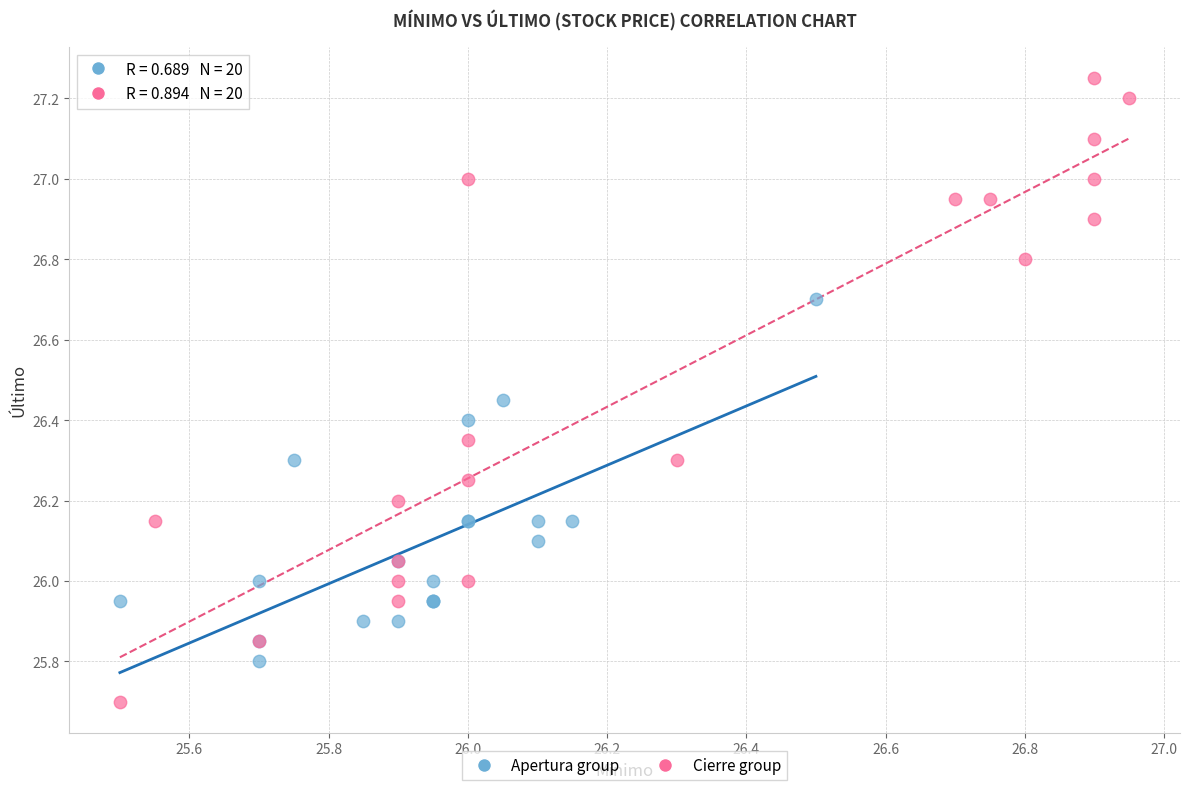

Which series reaches the minimum Y coordinate?

Cierre group